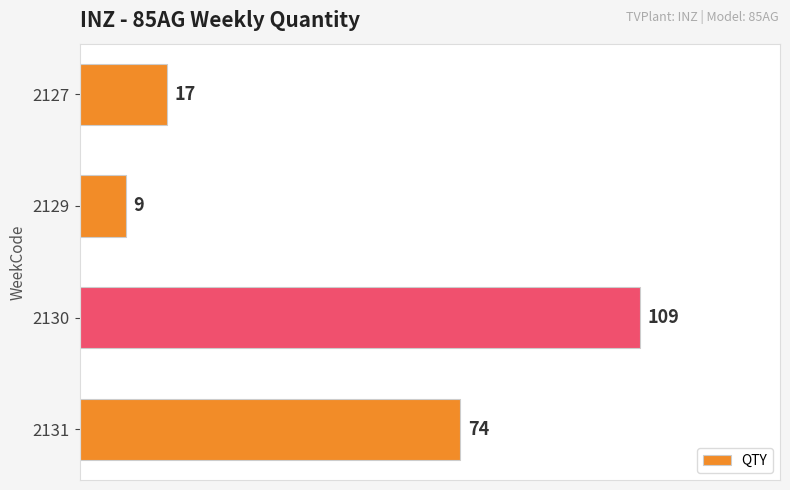

Reading top to bottom, transcribe all the data shown in this chart.

17	9	109	74